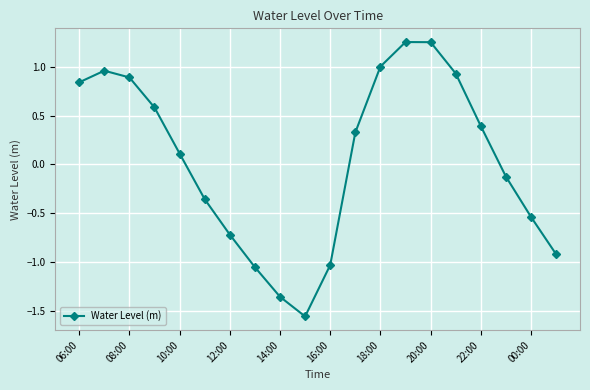

How many points are higher than both their immediate neighbors (excluding endpoints)?

2